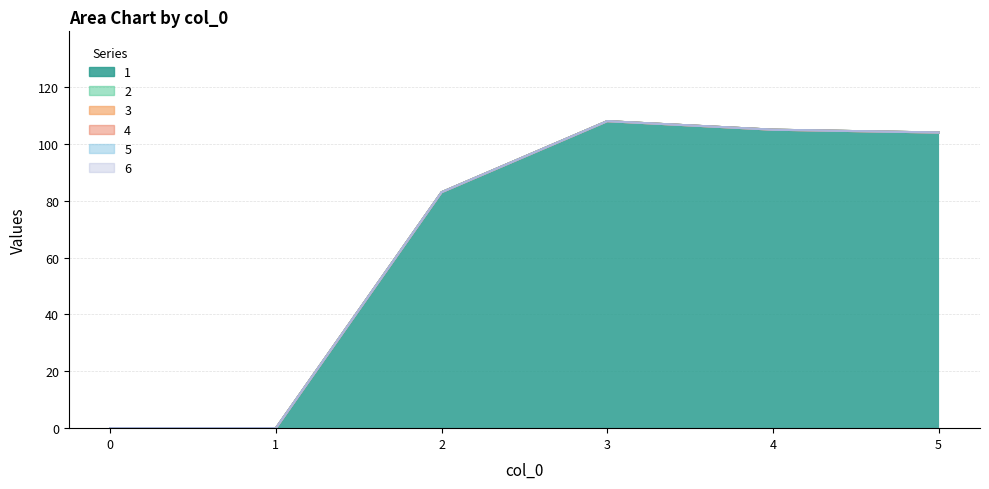

True or false: 4 and 5 cross at least once.

False